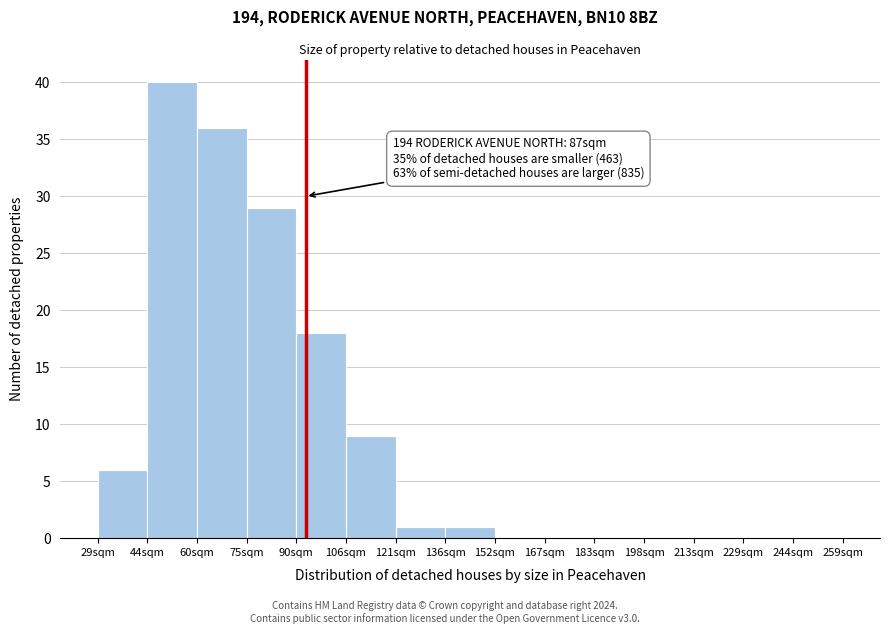

Reading right to left, transcribe all the data shown in this chart.

244sqm=0	229sqm=0	213sqm=0	198sqm=0	183sqm=0	167sqm=0	152sqm=0	136sqm=1	121sqm=1	106sqm=9	90sqm=18	75sqm=29	60sqm=36	44sqm=40	29sqm=6